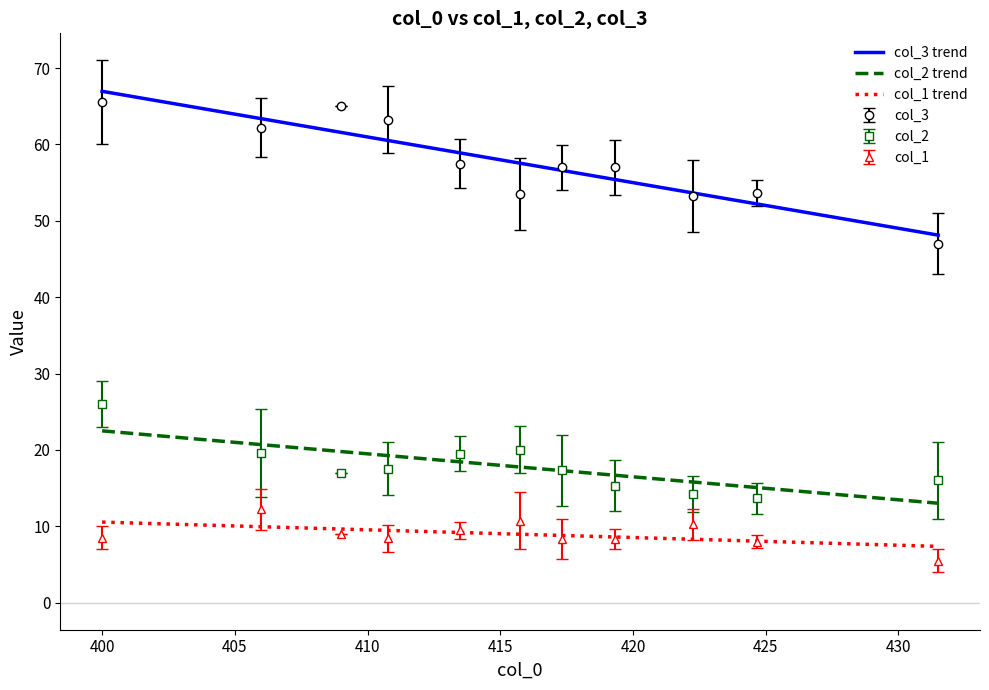

Which series has the largest range (max minus min)?

col_3 trend